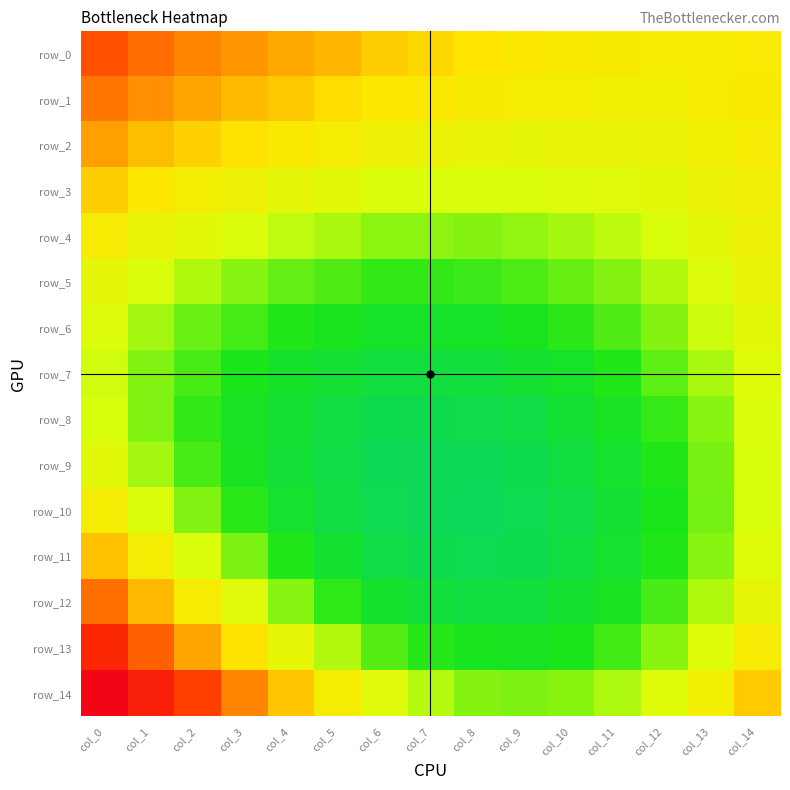

Reading left to right, transcribe all the data shown in this chart.

row_0: col_0=0.1	col_1=0.1	col_2=0.1	col_3=0.1	col_4=0.1	col_5=0.1	col_6=0.1	col_7=0.1	col_8=0.1	col_9=0.1	col_10=0.1	col_11=0.1	col_12=0.1	col_13=0.1	col_14=0.1
row_1: col_0=0.1	col_1=0.1	col_2=0.1	col_3=0.1	col_4=0.1	col_5=0.1	col_6=0.1	col_7=0.1	col_8=0.1	col_9=0.1	col_10=0.1	col_11=0.1	col_12=0.1	col_13=0.1	col_14=0.1
row_2: col_0=0.1	col_1=0.1	col_2=0.1	col_3=0.1	col_4=0.1	col_5=0.1	col_6=0.1	col_7=0.1	col_8=0.1	col_9=0.1	col_10=0.1	col_11=0.1	col_12=0.1	col_13=0.1	col_14=0.1
row_3: col_0=0.1	col_1=0.1	col_2=0.1	col_3=0.1	col_4=0.1	col_5=0.1	col_6=0.1	col_7=0.1	col_8=0.1	col_9=0.1	col_10=0.1	col_11=0.1	col_12=0.1	col_13=0.1	col_14=0.1
row_4: col_0=0.1	col_1=0.1	col_2=0.1	col_3=0.1	col_4=0.1	col_5=0.1	col_6=0.0	col_7=0.0	col_8=0.0	col_9=0.0	col_10=0.0	col_11=0.1	col_12=0.1	col_13=0.1	col_14=0.1
row_5: col_0=0.1	col_1=0.1	col_2=0.1	col_3=0.0	col_4=0.0	col_5=0.0	col_6=0.0	col_7=0.0	col_8=0.0	col_9=0.0	col_10=0.0	col_11=0.0	col_12=0.1	col_13=0.1	col_14=0.1
row_6: col_0=0.1	col_1=0.0	col_2=0.0	col_3=0.0	col_4=0.0	col_5=0.0	col_6=0.0	col_7=0.0	col_8=0.0	col_9=0.0	col_10=0.0	col_11=0.0	col_12=0.0	col_13=0.1	col_14=0.1
row_7: col_0=0.1	col_1=0.0	col_2=0.0	col_3=0.0	col_4=0.0	col_5=0.0	col_6=0.0	col_7=0.0	col_8=0.0	col_9=0.0	col_10=0.0	col_11=0.0	col_12=0.0	col_13=0.1	col_14=0.1
row_8: col_0=0.1	col_1=0.0	col_2=0.0	col_3=0.0	col_4=0.0	col_5=0.0	col_6=0.0	col_7=0.0	col_8=0.0	col_9=0.0	col_10=0.0	col_11=0.0	col_12=0.0	col_13=0.0	col_14=0.1
row_9: col_0=0.1	col_1=0.0	col_2=0.0	col_3=0.0	col_4=0.0	col_5=0.0	col_6=0.0	col_7=0.0	col_8=0.0	col_9=0.0	col_10=0.0	col_11=0.0	col_12=0.0	col_13=0.0	col_14=0.1
row_10: col_0=0.1	col_1=0.1	col_2=0.0	col_3=0.0	col_4=0.0	col_5=0.0	col_6=0.0	col_7=0.0	col_8=0.0	col_9=0.0	col_10=0.0	col_11=0.0	col_12=0.0	col_13=0.0	col_14=0.1
row_11: col_0=0.1	col_1=0.1	col_2=0.1	col_3=0.0	col_4=0.0	col_5=0.0	col_6=0.0	col_7=0.0	col_8=0.0	col_9=0.0	col_10=0.0	col_11=0.0	col_12=0.0	col_13=0.0	col_14=0.1
row_12: col_0=0.1	col_1=0.1	col_2=0.1	col_3=0.1	col_4=0.0	col_5=0.0	col_6=0.0	col_7=0.0	col_8=0.0	col_9=0.0	col_10=0.0	col_11=0.0	col_12=0.0	col_13=0.1	col_14=0.1
row_13: col_0=0.1	col_1=0.1	col_2=0.1	col_3=0.1	col_4=0.1	col_5=0.1	col_6=0.0	col_7=0.0	col_8=0.0	col_9=0.0	col_10=0.0	col_11=0.0	col_12=0.0	col_13=0.1	col_14=0.1
row_14: col_0=0.2	col_1=0.2	col_2=0.1	col_3=0.1	col_4=0.1	col_5=0.1	col_6=0.1	col_7=0.1	col_8=0.0	col_9=0.0	col_10=0.0	col_11=0.1	col_12=0.1	col_13=0.1	col_14=0.1